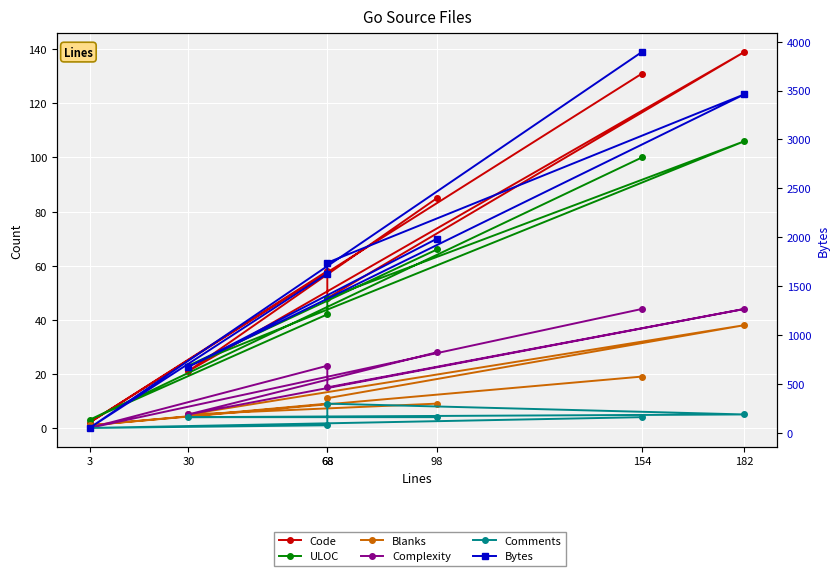

How many interior local valleys does the ULOC series have?

2